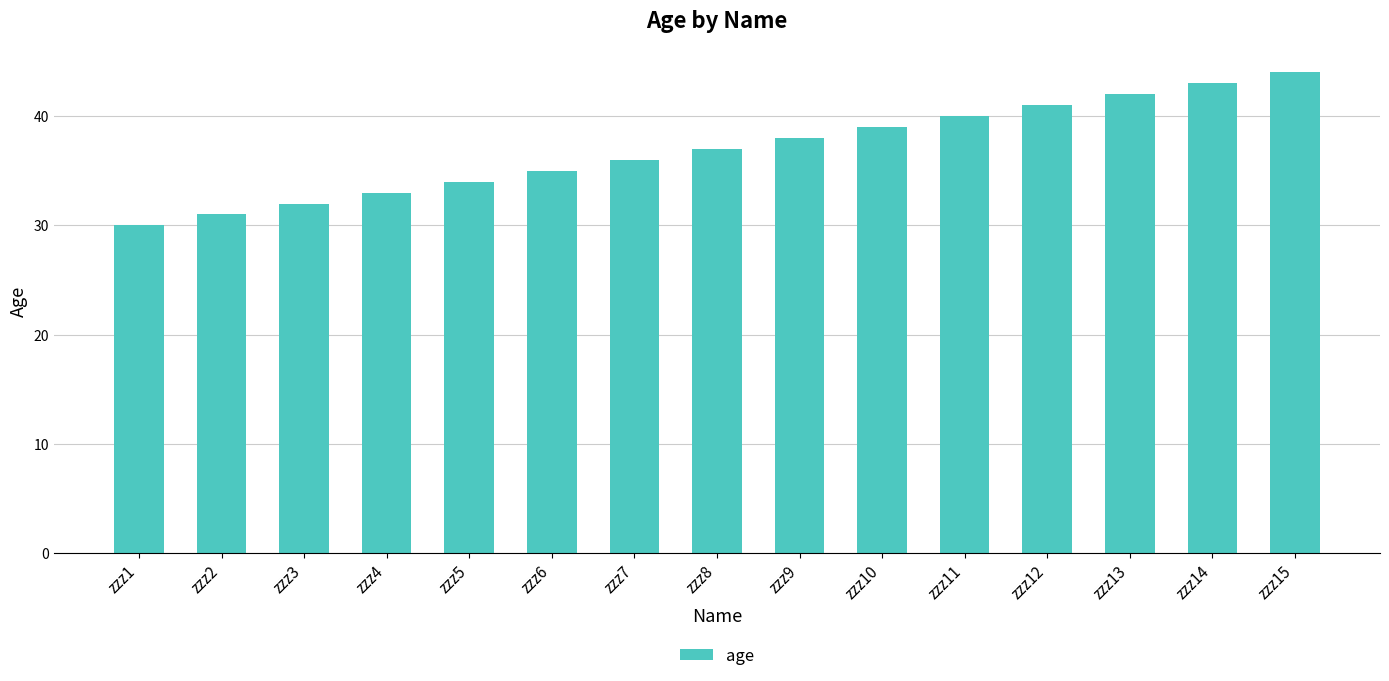

Are the bars grouped side by side (vs. stacked)?

No